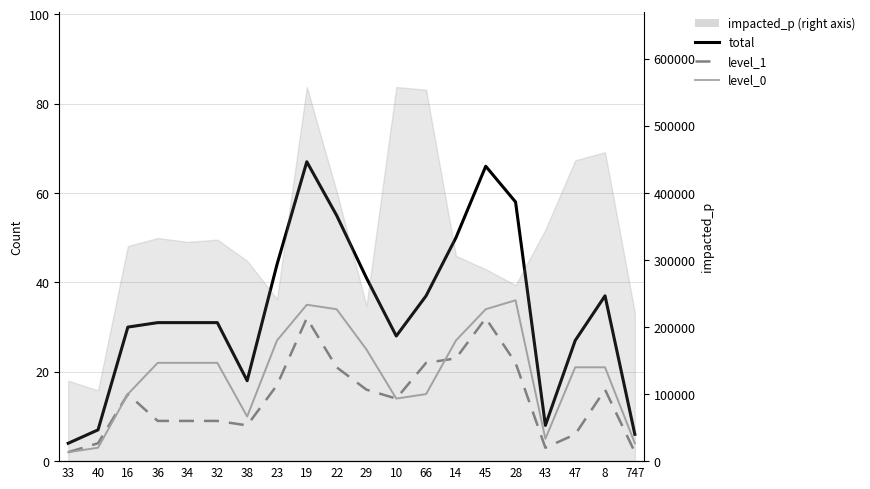

What is the label of the 9th point from the left?

19